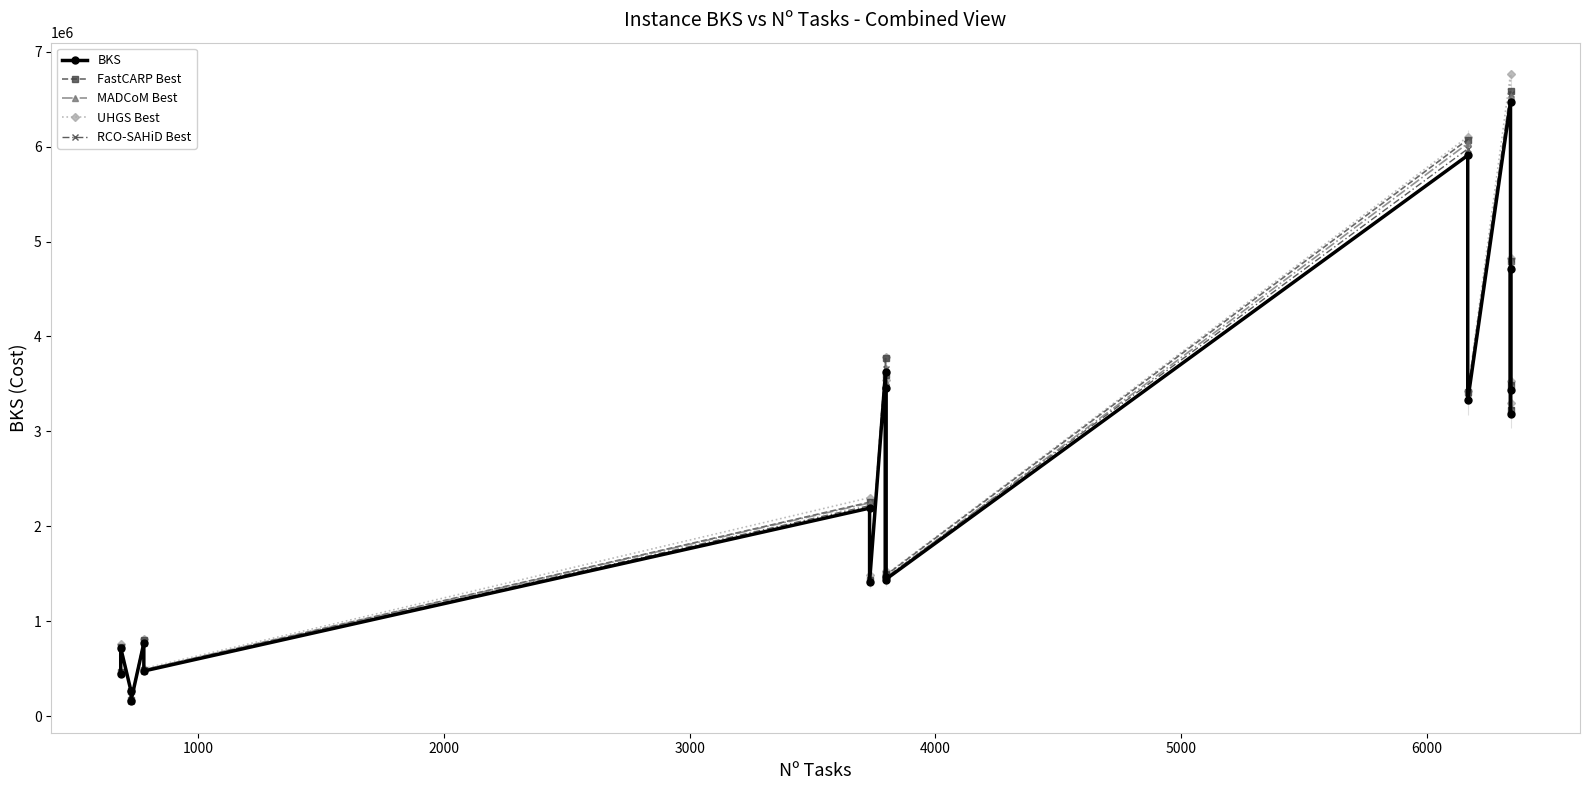

What is the minimum value for MADCoM Best?

166335.1